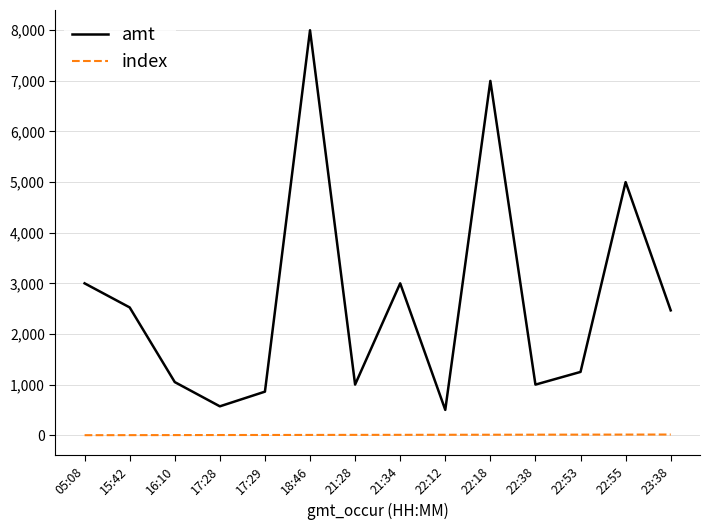

What is the maximum value shown in the chart?

8000